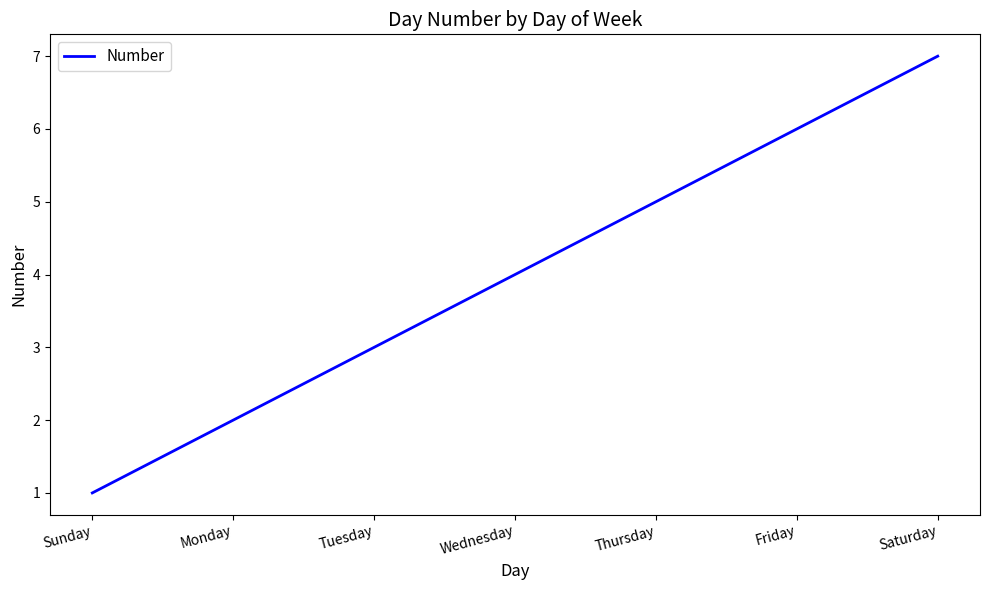

Reading left to right, transcribe all the data shown in this chart.

1	2	3	4	5	6	7